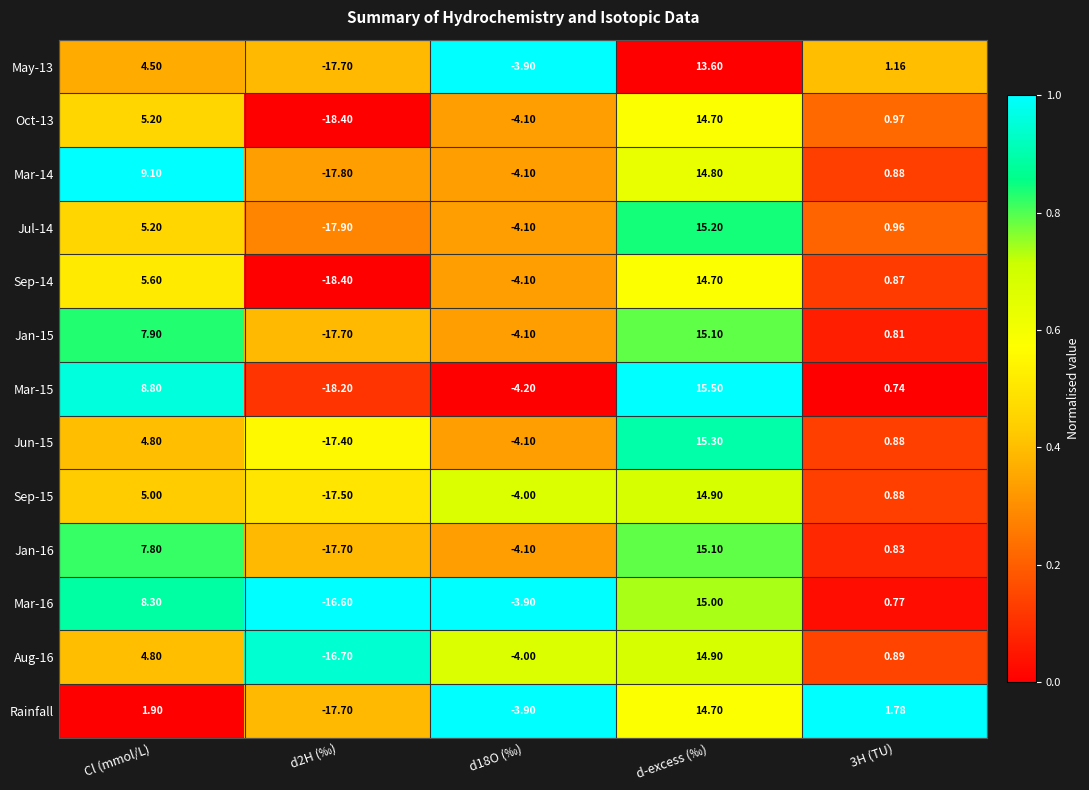

Which category has the highest value in the Mar-16 series?

d-excess (‰)